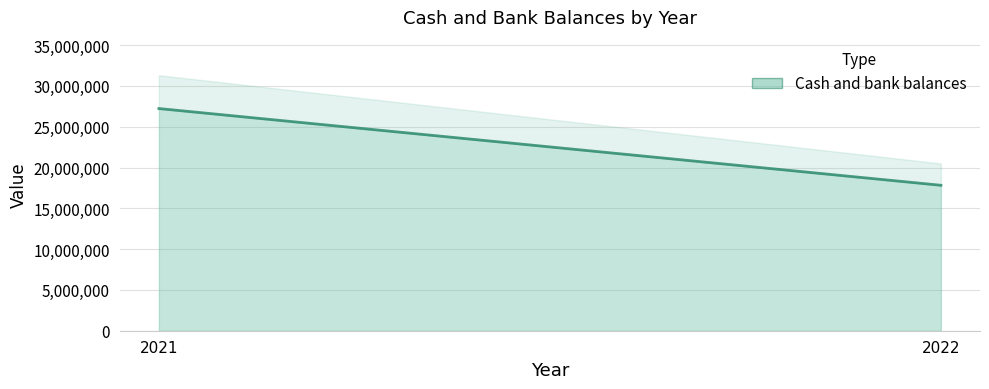

What is the average value?

22528152